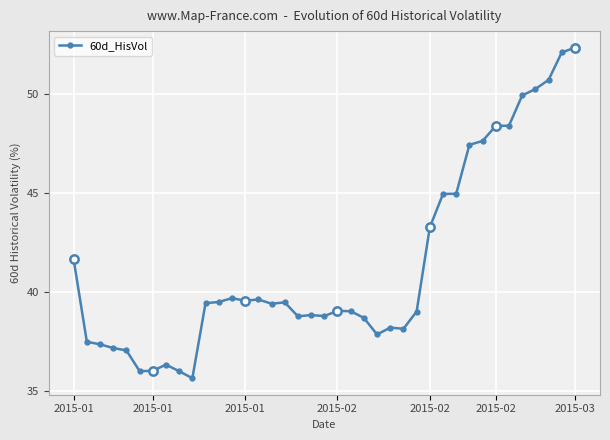

What is the difference between the maximum and minimum values?

16.7